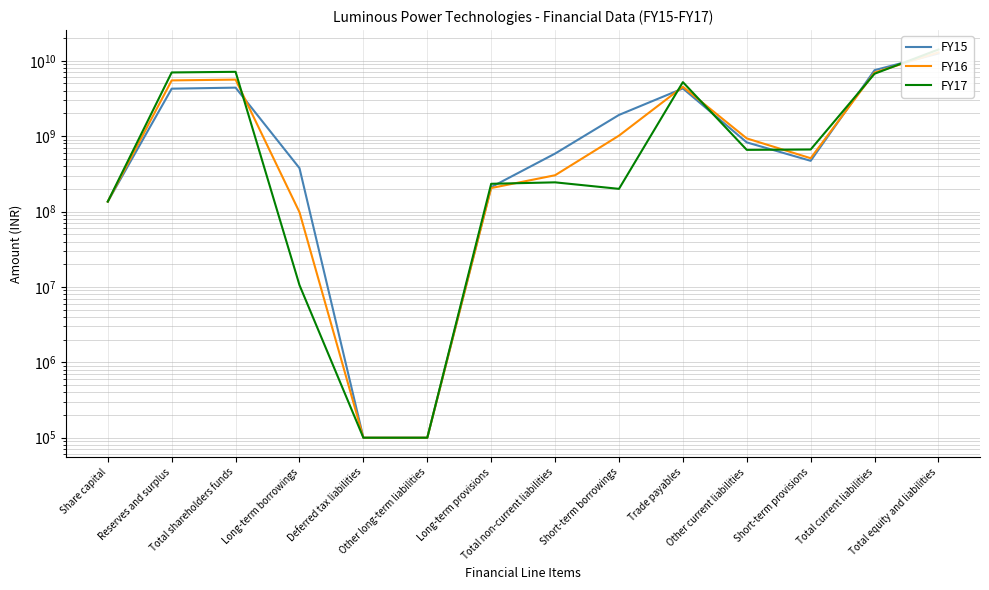

At which category does FY15 reach its first local peak?

Total shareholders funds